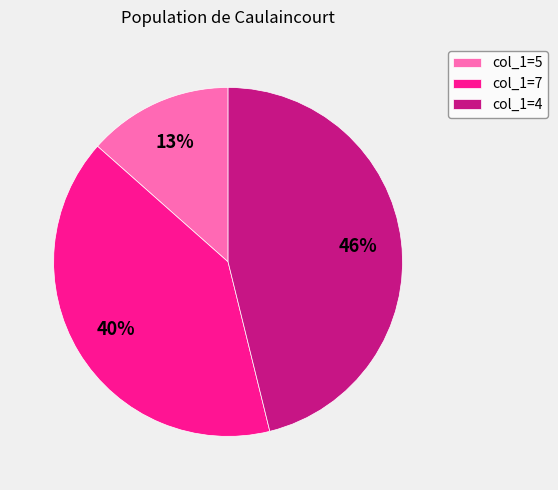

Is there a majority slice in this chart?

No